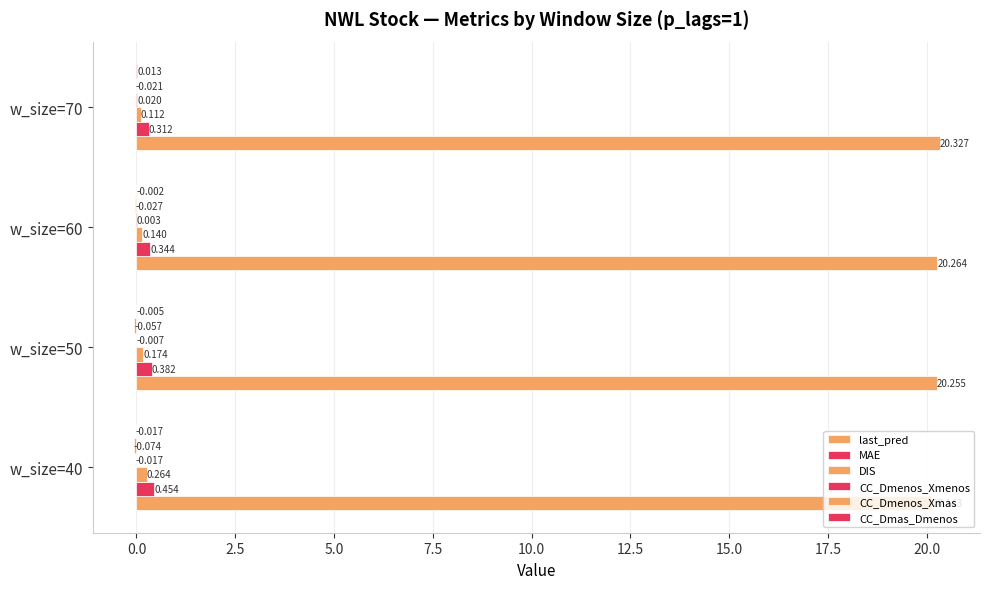

At how many categories does at least one series exceed 14?

4